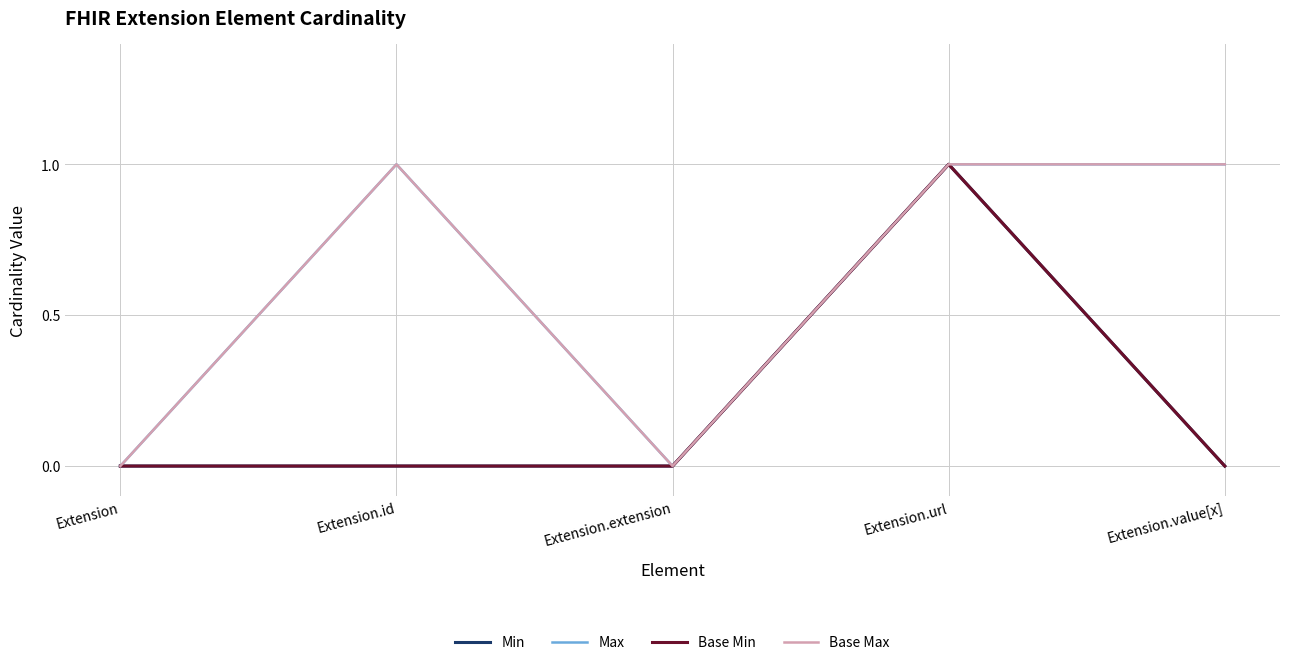

Is it true that Min equals 1 at Extension.url?

True